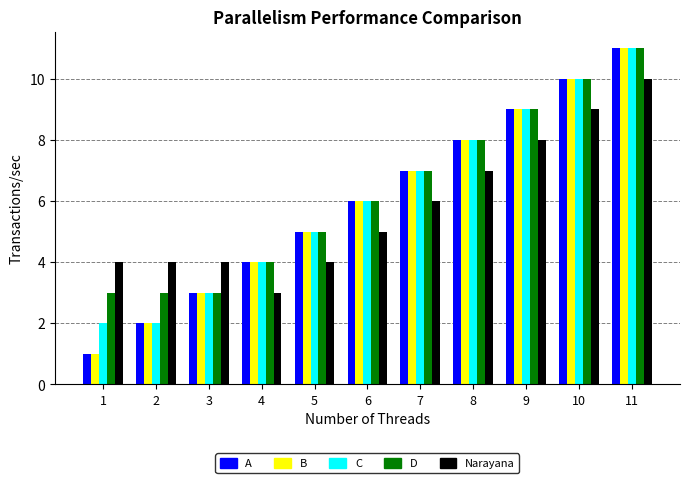

At which category is the sum across all series the highest?

11